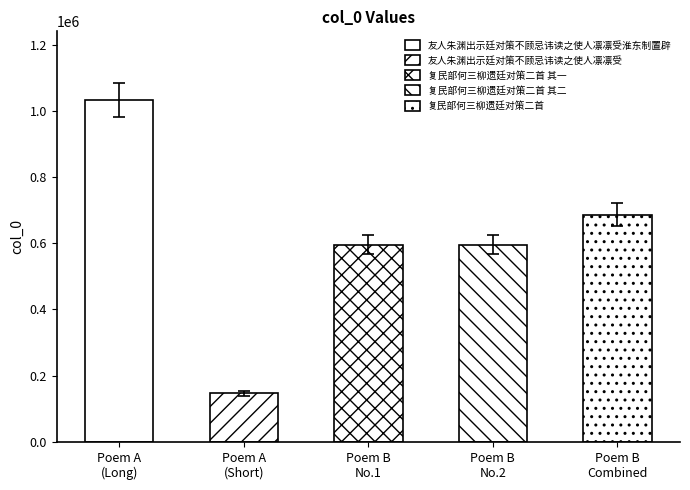

Are the bars grouped side by side (vs. stacked)?

No